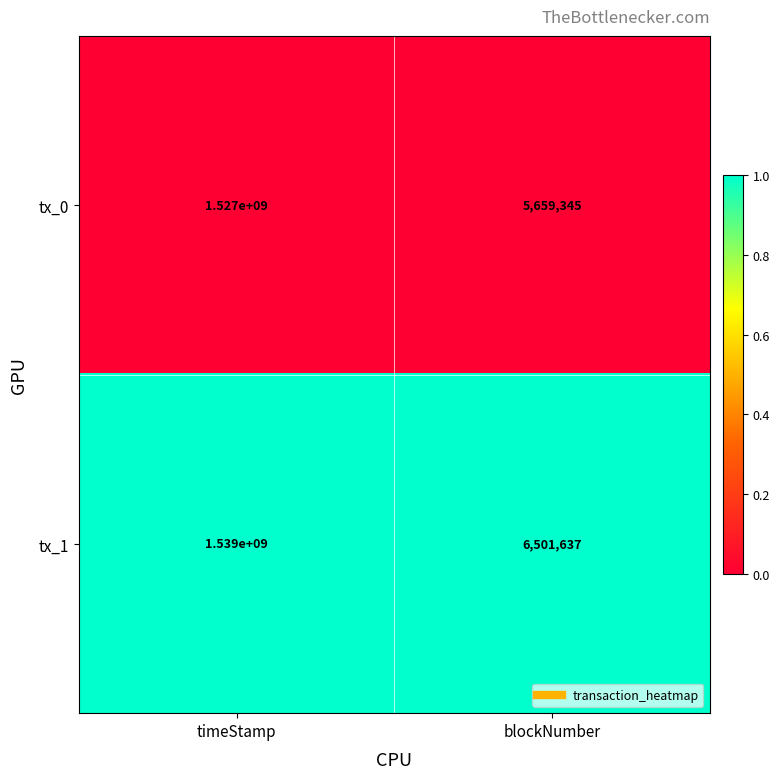

What is the total value across all series at timeStamp?

3066000000